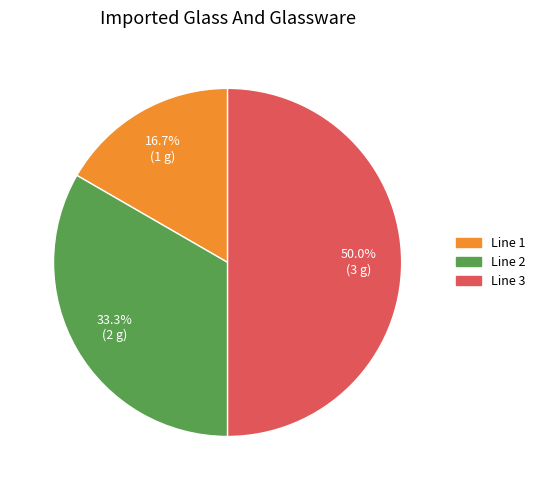

True or false: Line 2 accounts for 33% of the total.

True